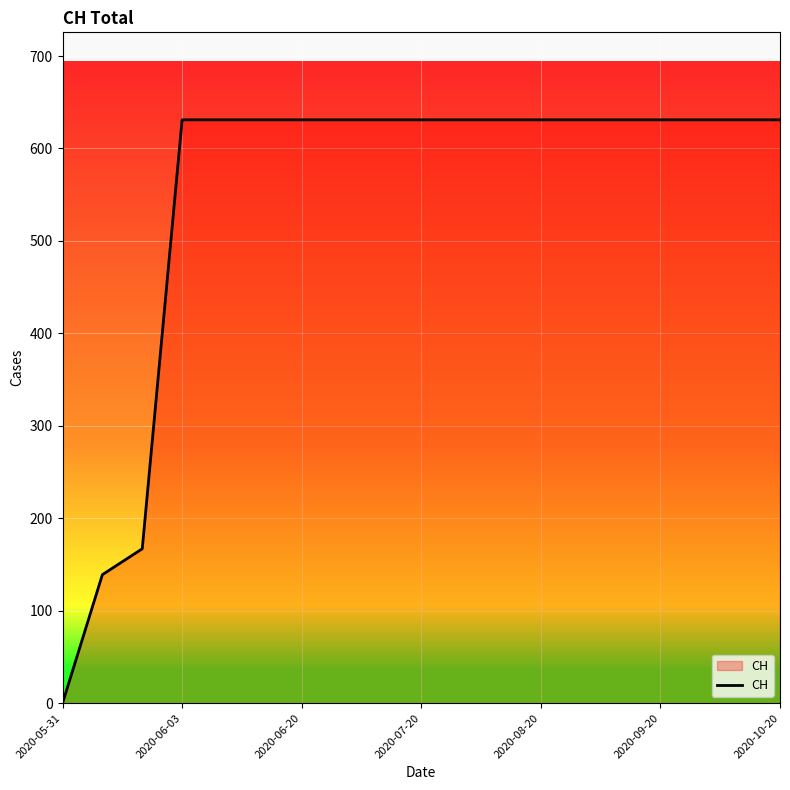

What is the greatest value displayed?

631